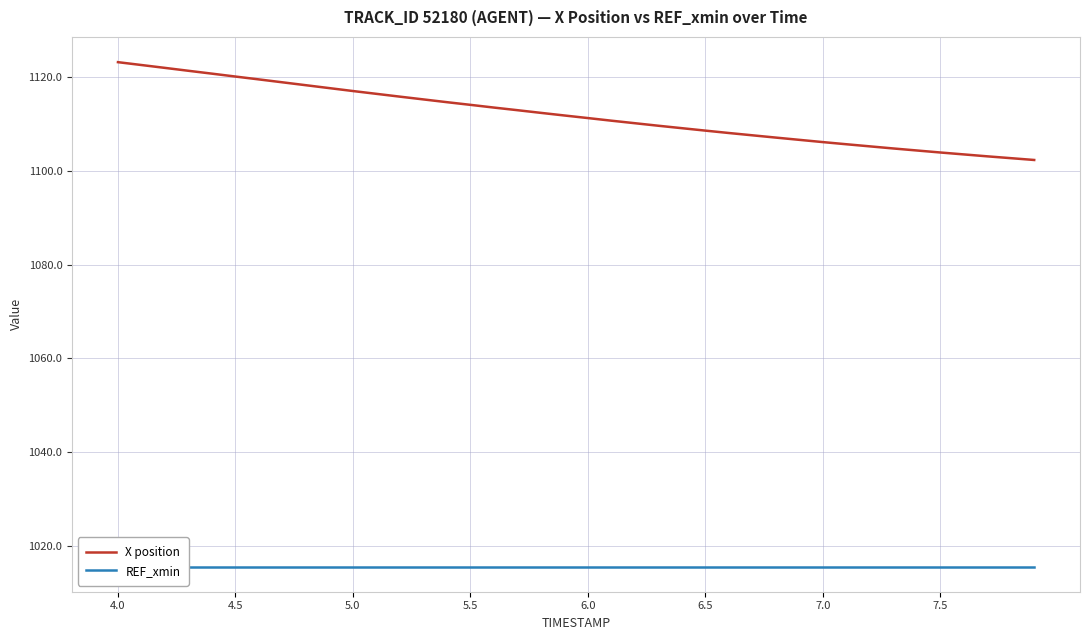

What is the lowest value of the X position series?

1102.3